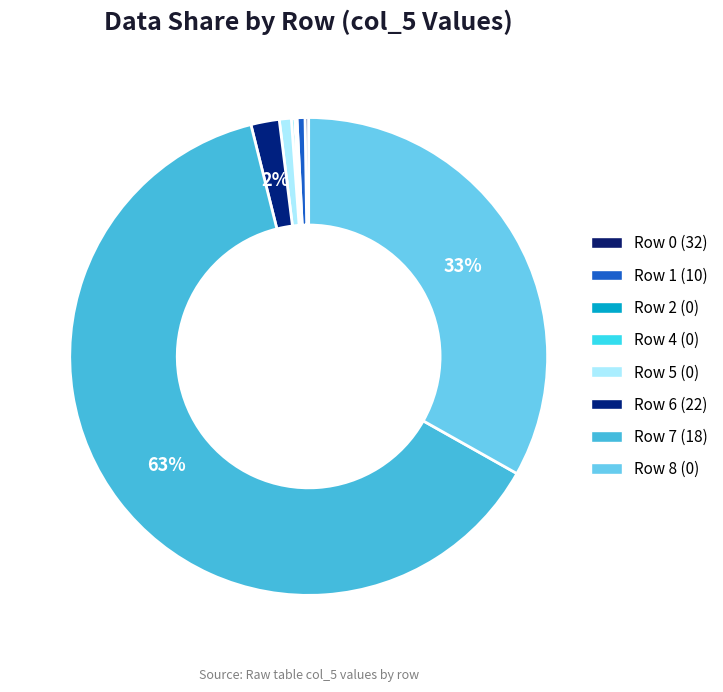

To the nearest percent, what is the average slice percentage?

11%